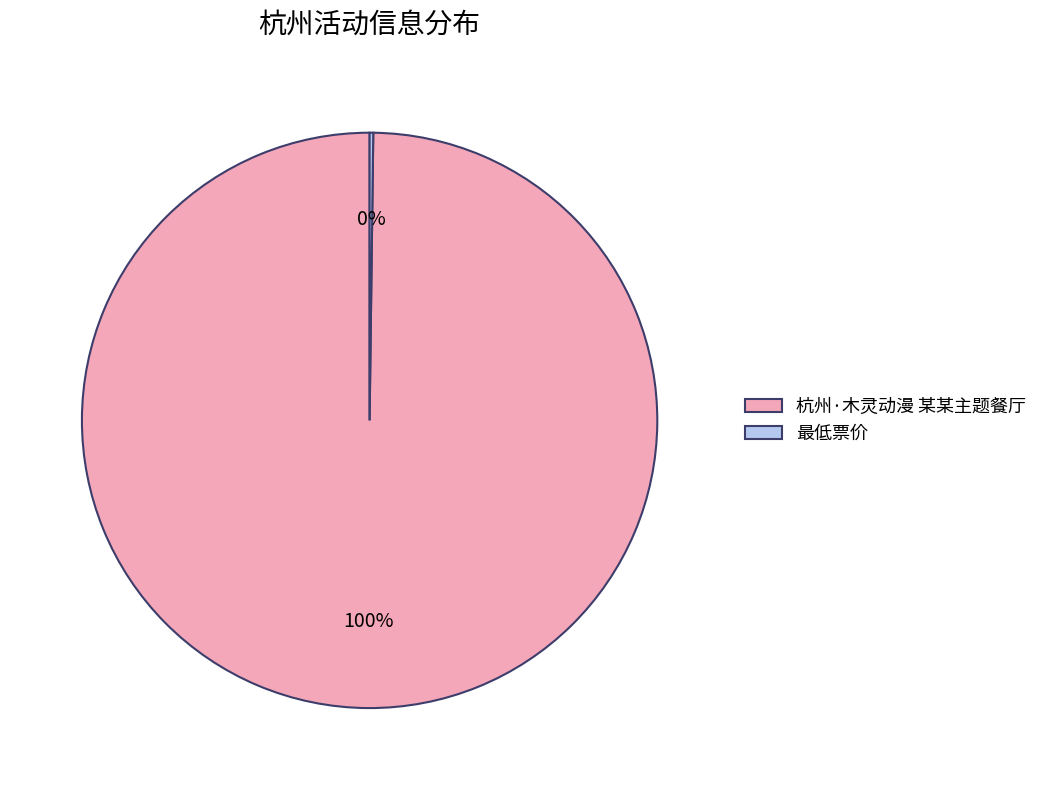

Is it true that 杭州·木灵动漫 某某主题餐厅 is 100% of the pie?

True